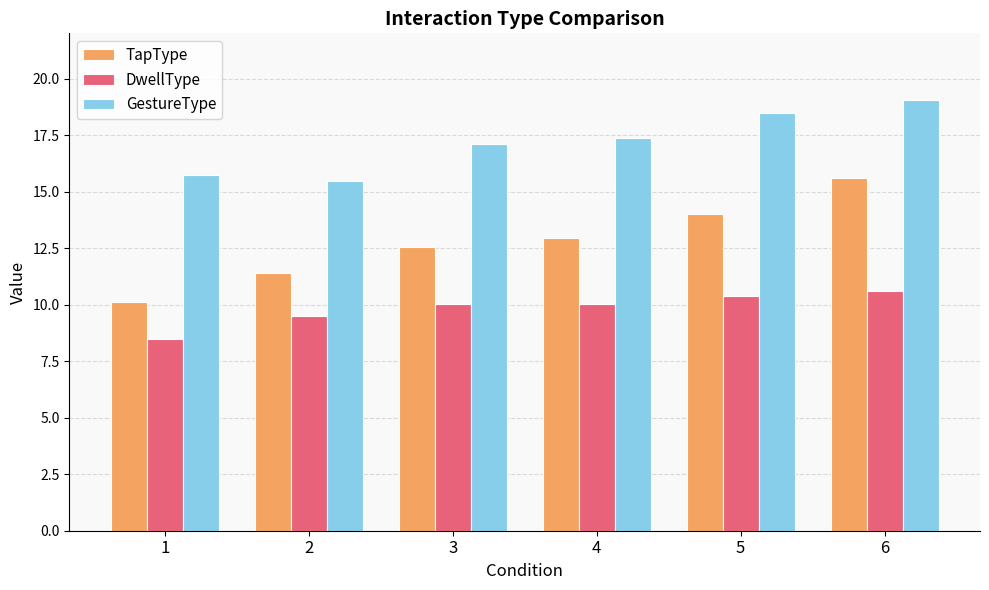

Which series has the largest total across all categories?

GestureType